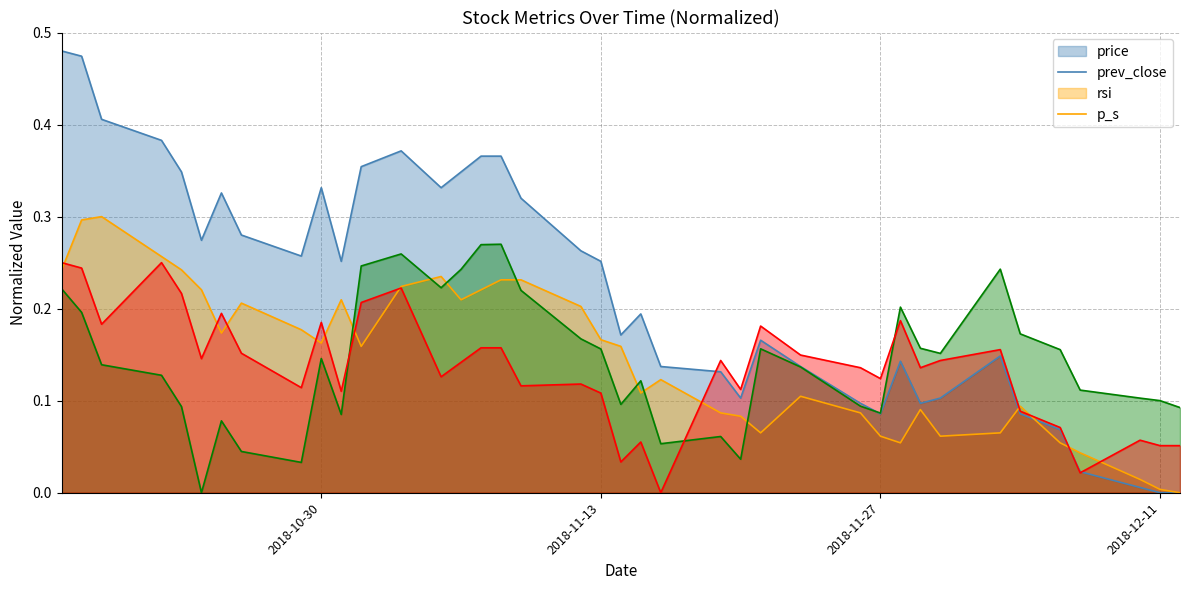

At which category does the chart reach its peak across all series?

2018-10-17